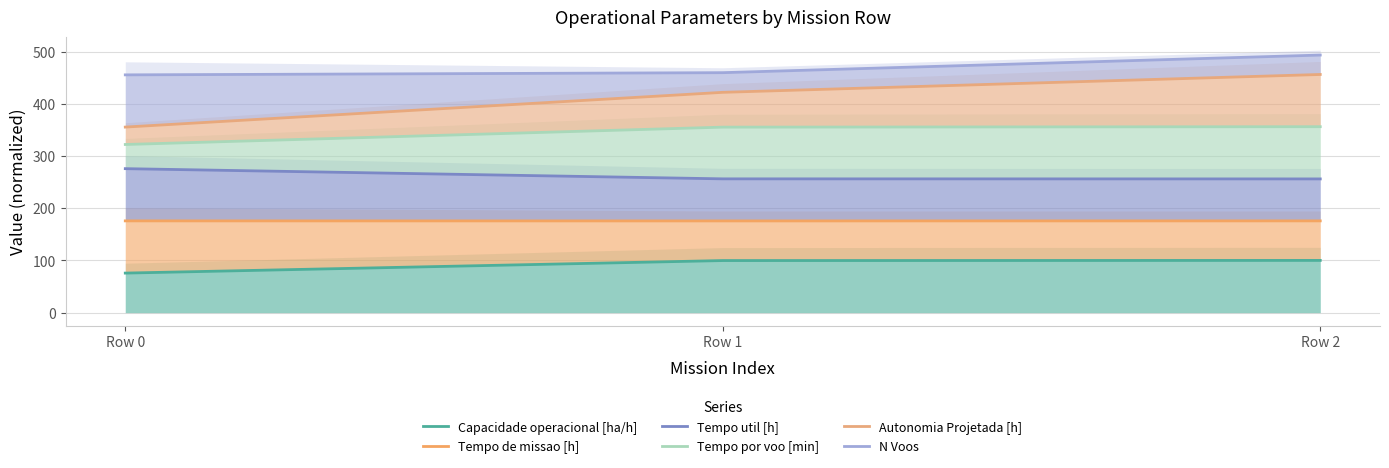

Count the number of data series in this chart.

6